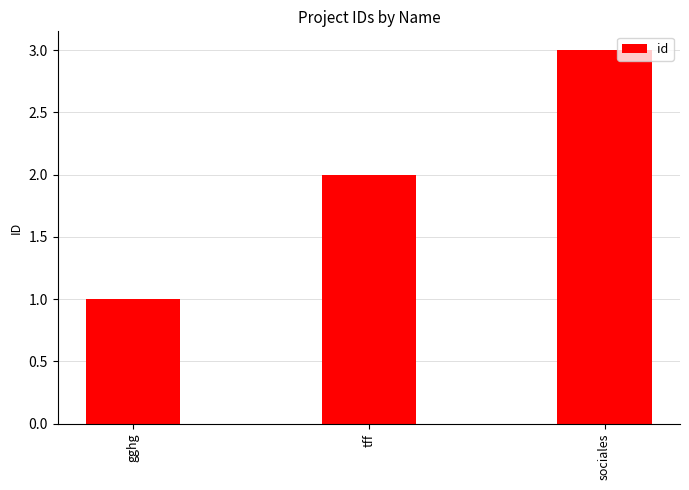

Reading right to left, list all the values displayed in this chart.

sociales=3	tff=2	gghg=1